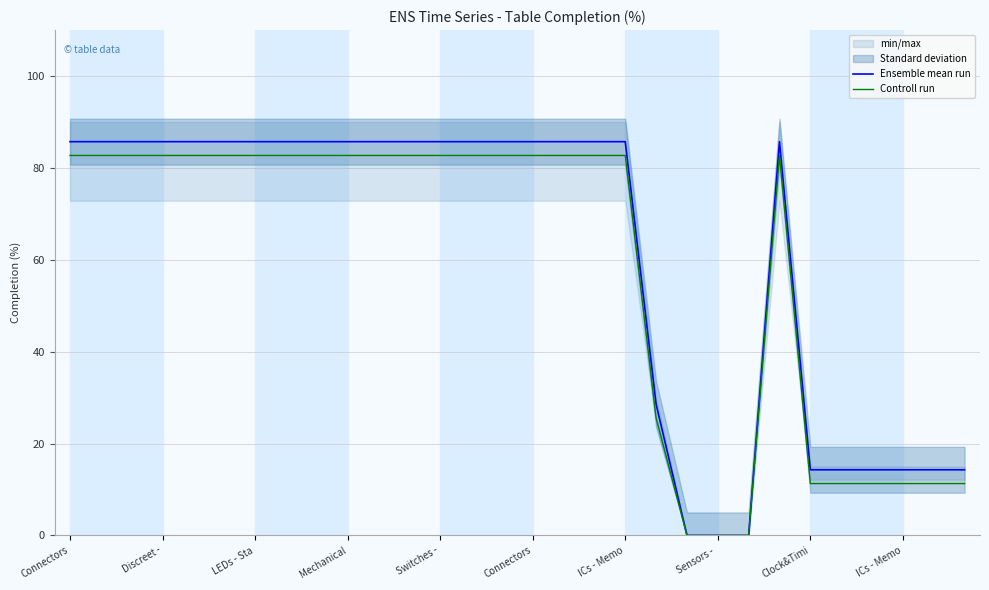

List the series in order of their peak value, lowest first.

Controll run, Ensemble mean run